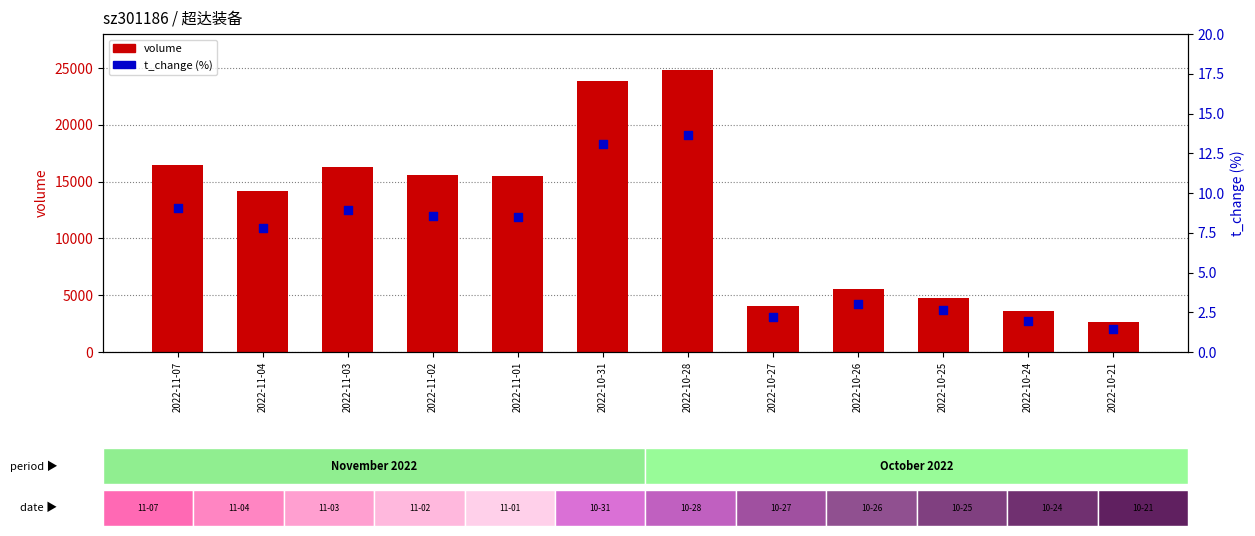

Which series has the largest Y range (max minus min)?

volume